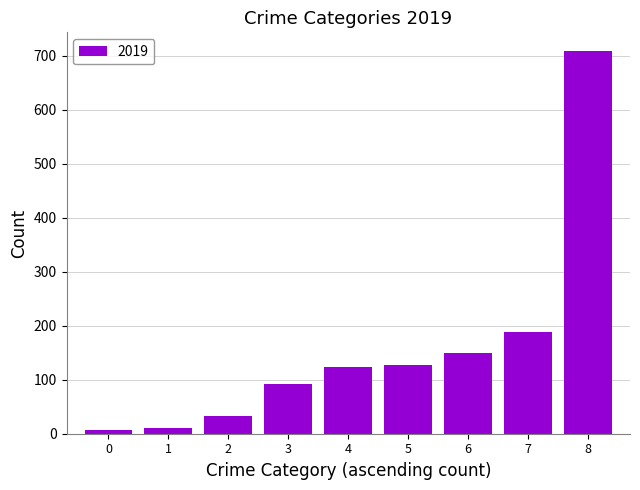

What is the difference between the maximum and minimum values?

702